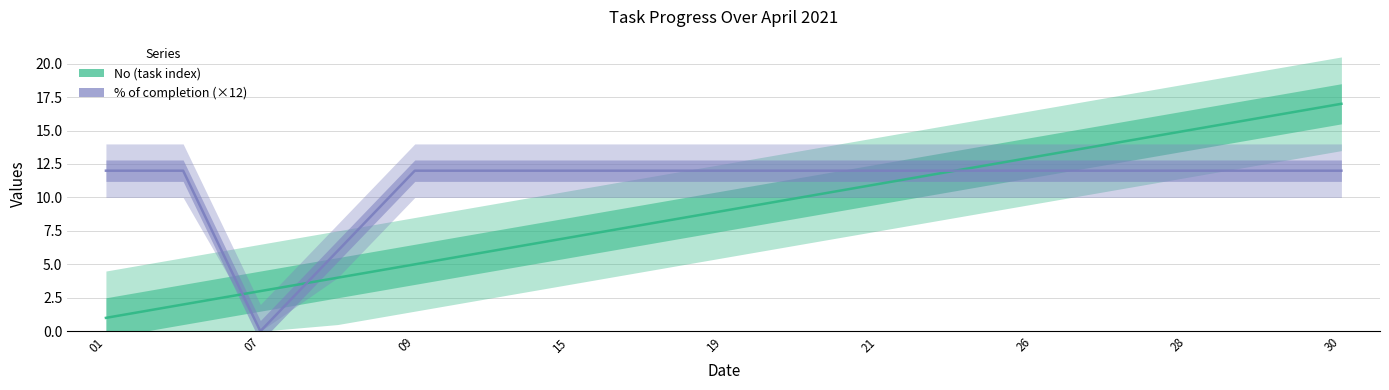

What is the spread (max minus min) of values at 28?

4